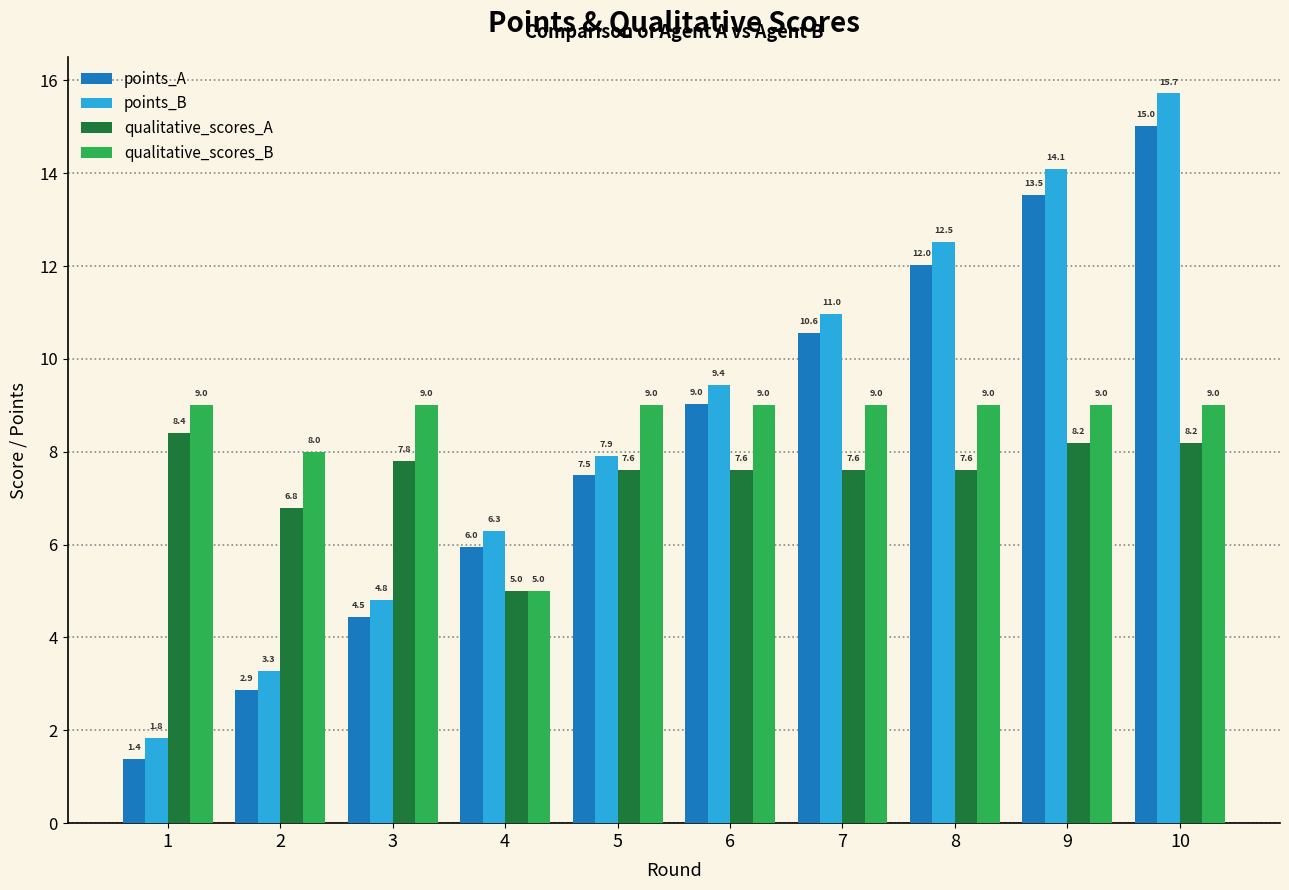

Rank the series by their maximum value, from lowest to highest.

qualitative_scores_A, qualitative_scores_B, points_A, points_B